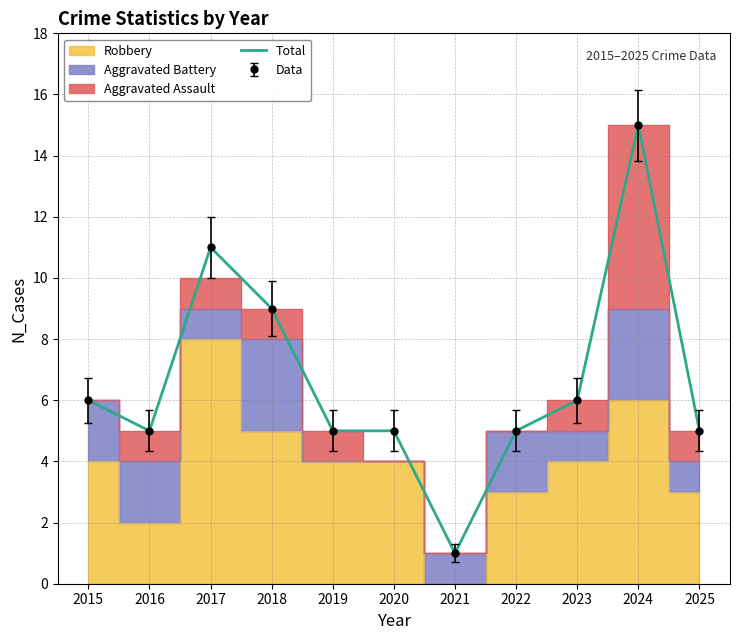

Which has a higher value, 2018 or 2023?

2018